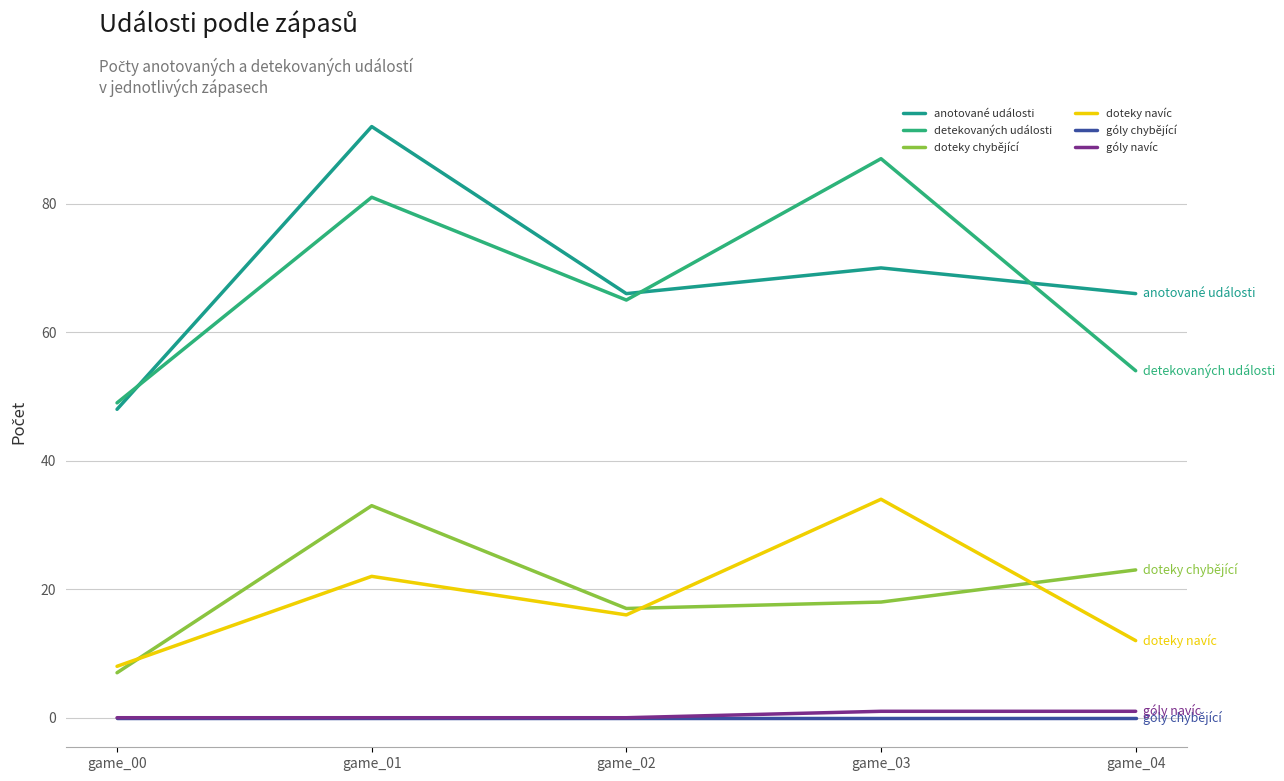

Rank the series at game_00 from lowest to highest value.

góly chybějící, góly navíc, doteky chybějící, doteky navíc, anotované události, detekovaných události